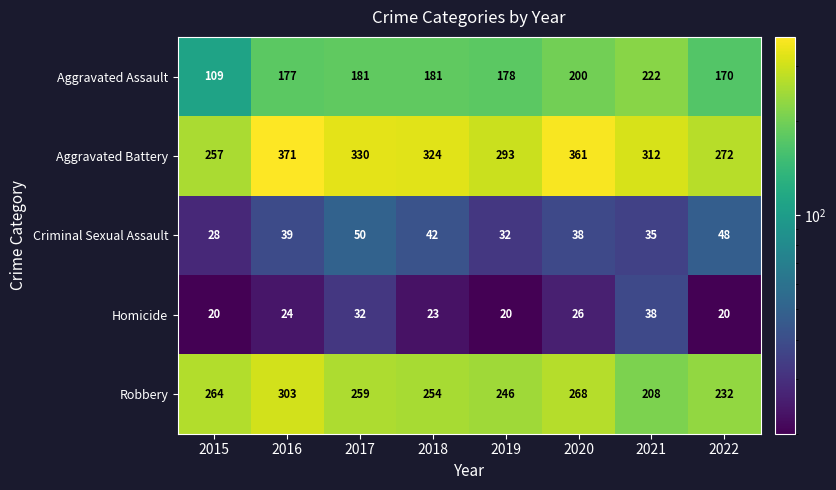

What is the spread (max minus min) of values at 2021?

277